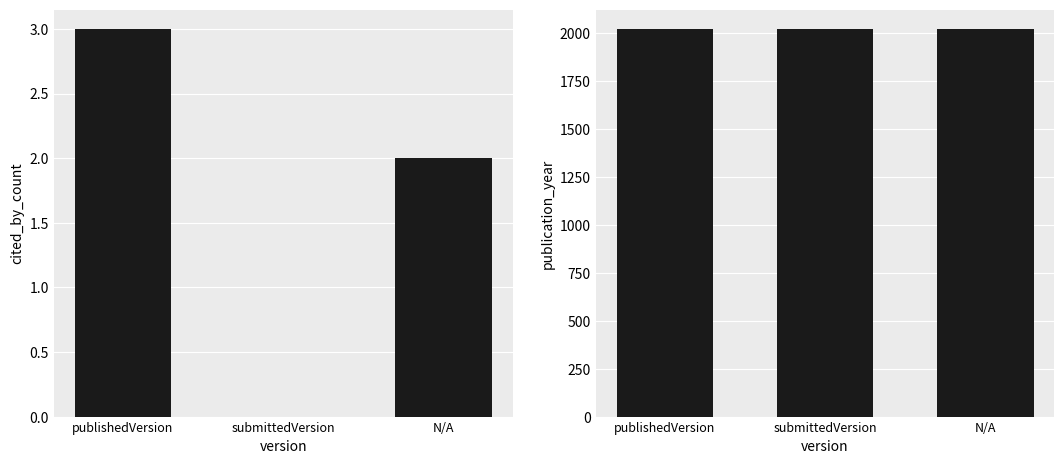

What is the sum of the publication_year values at publishedVersion and submittedVersion?

4046